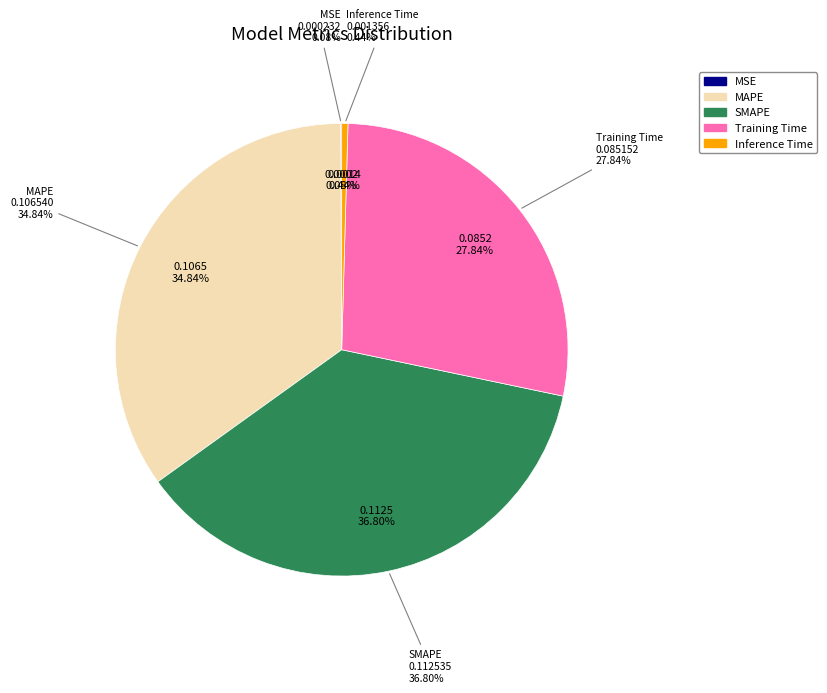

What is the change in value from Training Time to Inference Time?

-0.1